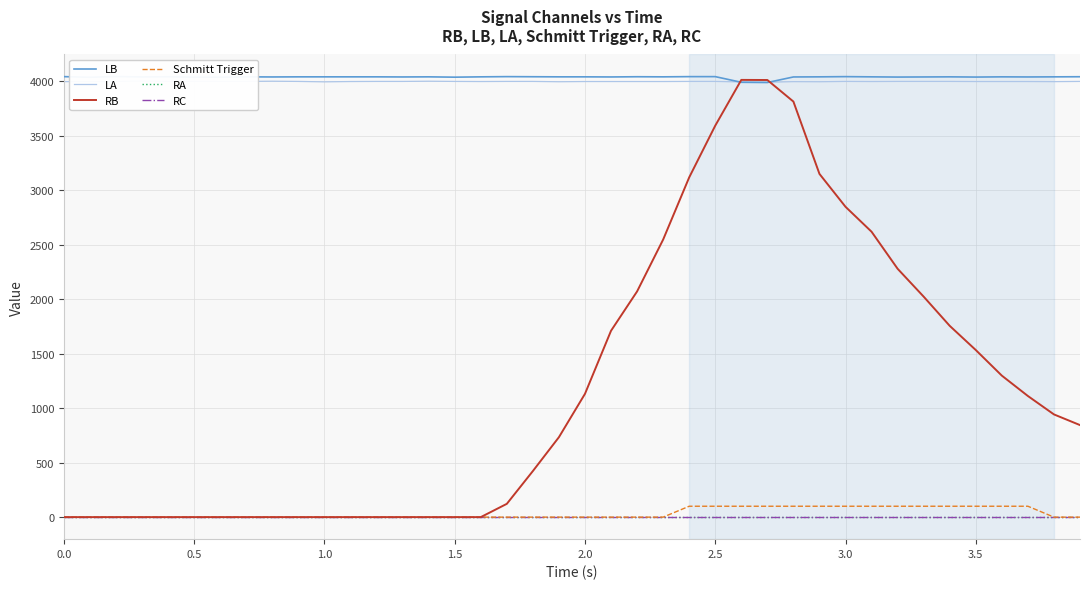

What is the difference between the maximum and second lowest values in the RB series?

4014